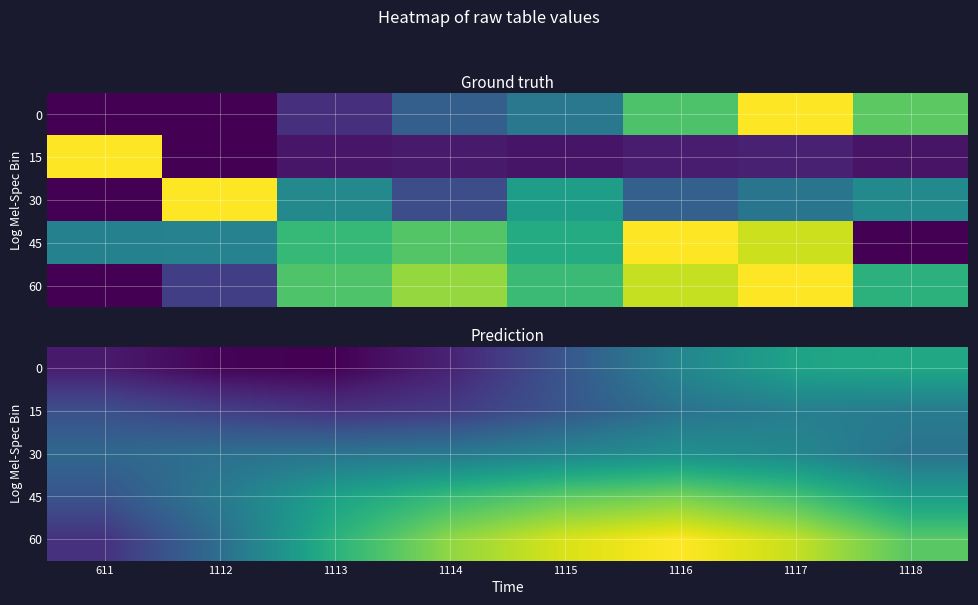

What is the difference between the second highest and minimum values in the 60 series?

0.5